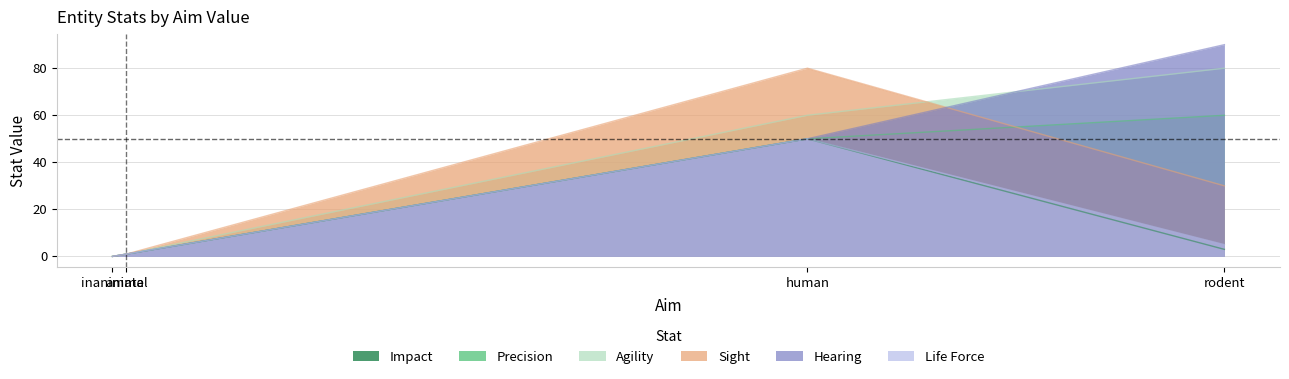

Rank the categories by Impact value from highest to lowest.

human, rodent, animal, inanimate